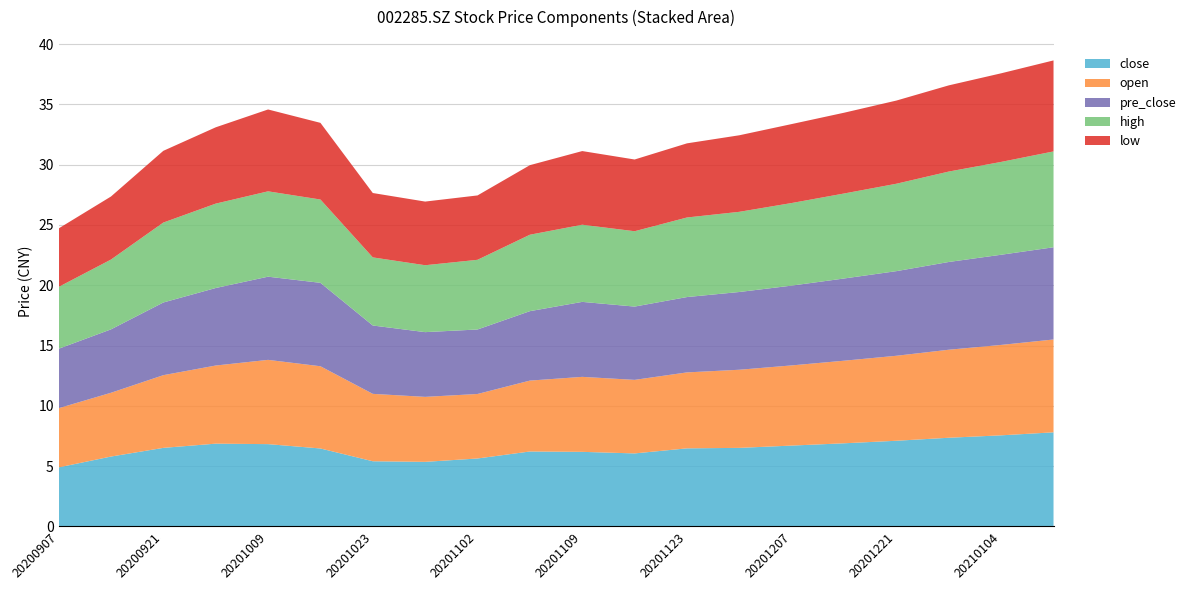

Reading right to left, what are all the values shown in this chart?

close: 7.8	7.5	7.3	7.1	6.9	6.7	6.5	6.5	6.0	6.2	6.2	5.6	5.3	5.4	6.5	6.8	6.9	6.5	5.8	4.9
open: 7.7	7.5	7.3	7.0	6.8	6.7	6.5	6.3	6.1	6.2	5.9	5.3	5.4	5.6	6.8	7.0	6.5	6.0	5.3	4.9
pre_close: 7.7	7.5	7.3	7.0	6.8	6.6	6.5	6.2	6.1	6.2	5.8	5.3	5.4	5.7	6.9	6.9	6.4	6.0	5.3	4.9
high: 8.0	7.7	7.5	7.2	7.0	6.8	6.7	6.6	6.2	6.4	6.3	5.8	5.5	5.7	6.9	7.1	7.0	6.6	5.8	5.1
low: 7.5	7.3	7.2	6.9	6.7	6.5	6.3	6.2	6.0	6.1	5.8	5.3	5.3	5.3	6.4	6.8	6.3	6.0	5.2	4.8